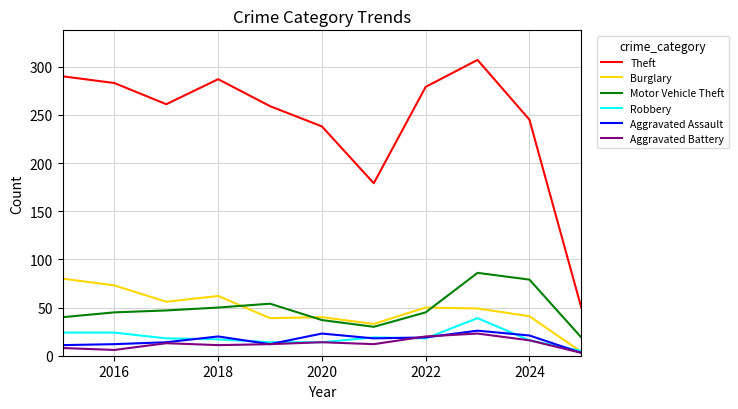

What is the minimum value for Motor Vehicle Theft?

19